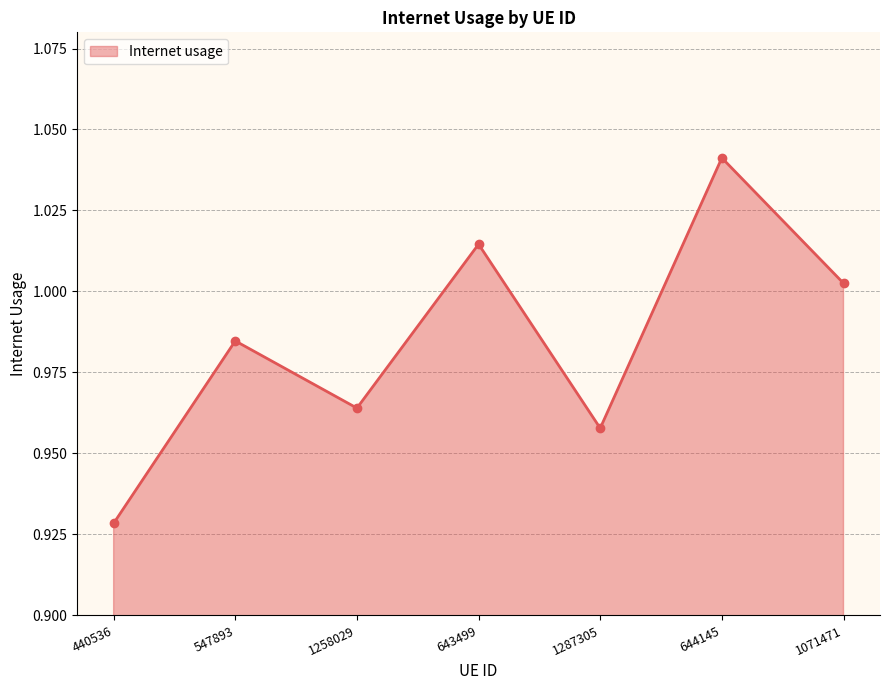

What is the difference between the second highest and second lowest values?

0.1